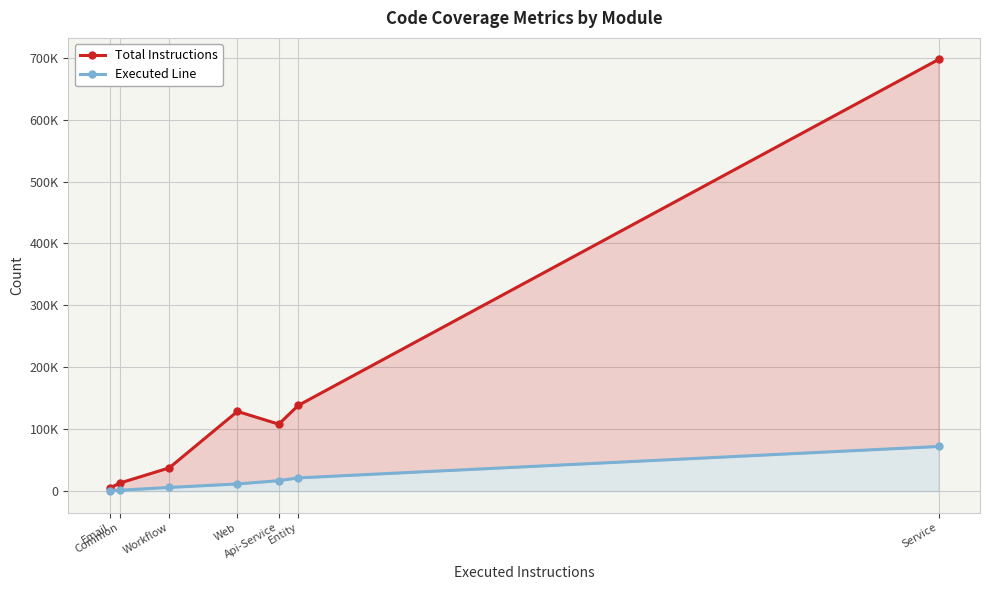

What is the total value across all series at Web?

140499